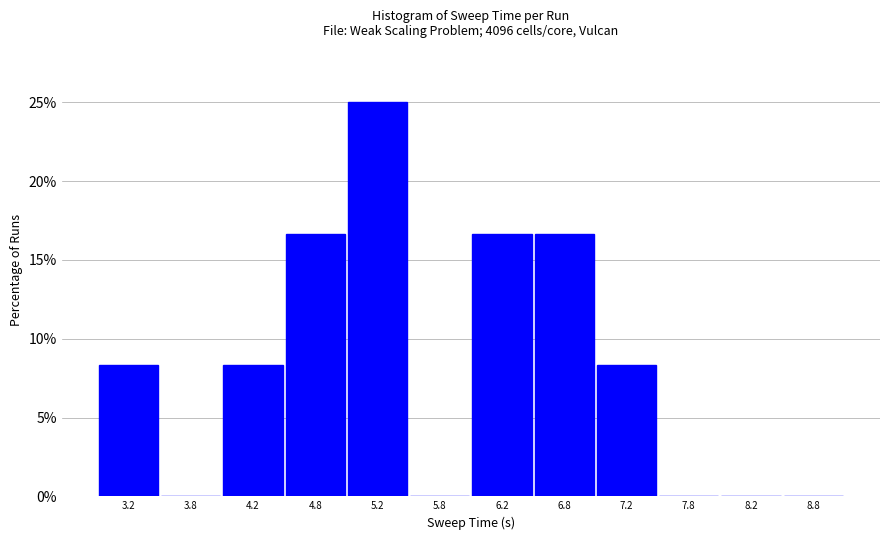

Reading left to right, list every bar in this chart as the range it spans on the x-axis followed by its height. The values are not printed on the chart, so give them approximately, as read against the axis.

3.0 to 3.5: 8.5
3.5 to 4.0: 0
4.0 to 4.5: 8.5
4.5 to 5.0: 16.5
5.0 to 5.5: 25.0
5.5 to 6.0: 0
6.0 to 6.5: 16.5
6.5 to 7.0: 16.5
7.0 to 7.5: 8.5
7.5 to 8.0: 0
8.0 to 8.5: 0
8.5 to 9.0: 0